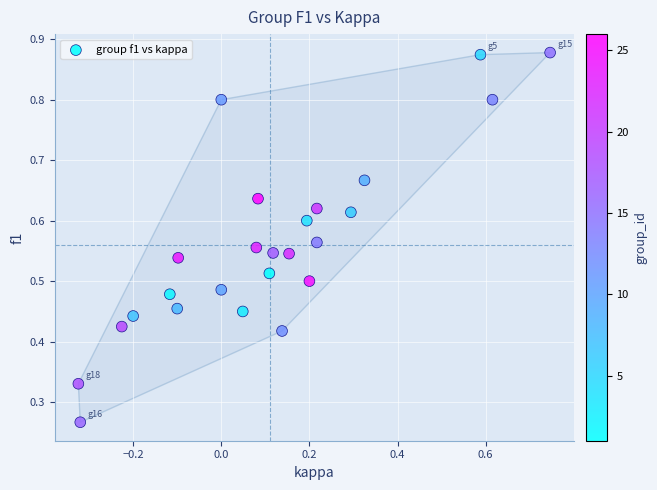

What is the range of X values (max minus min)?

1.1